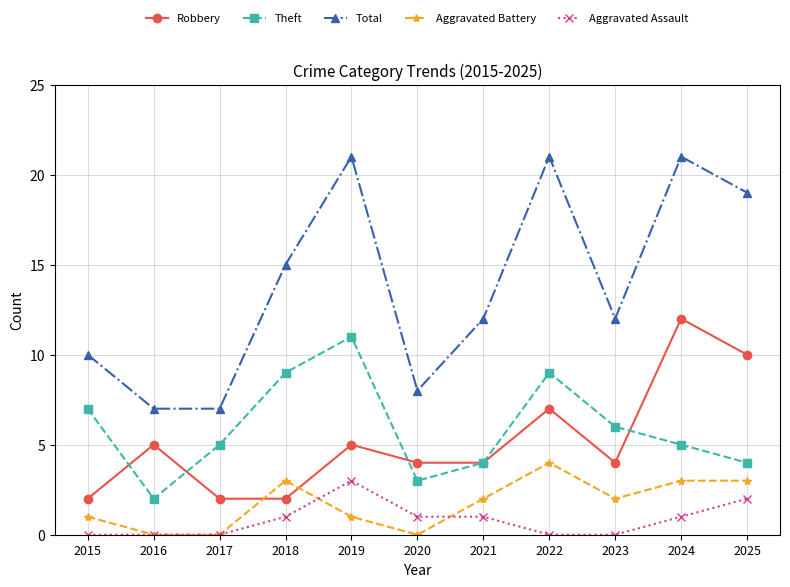

What is the value of the Robbery point at the 10th from the left?

12